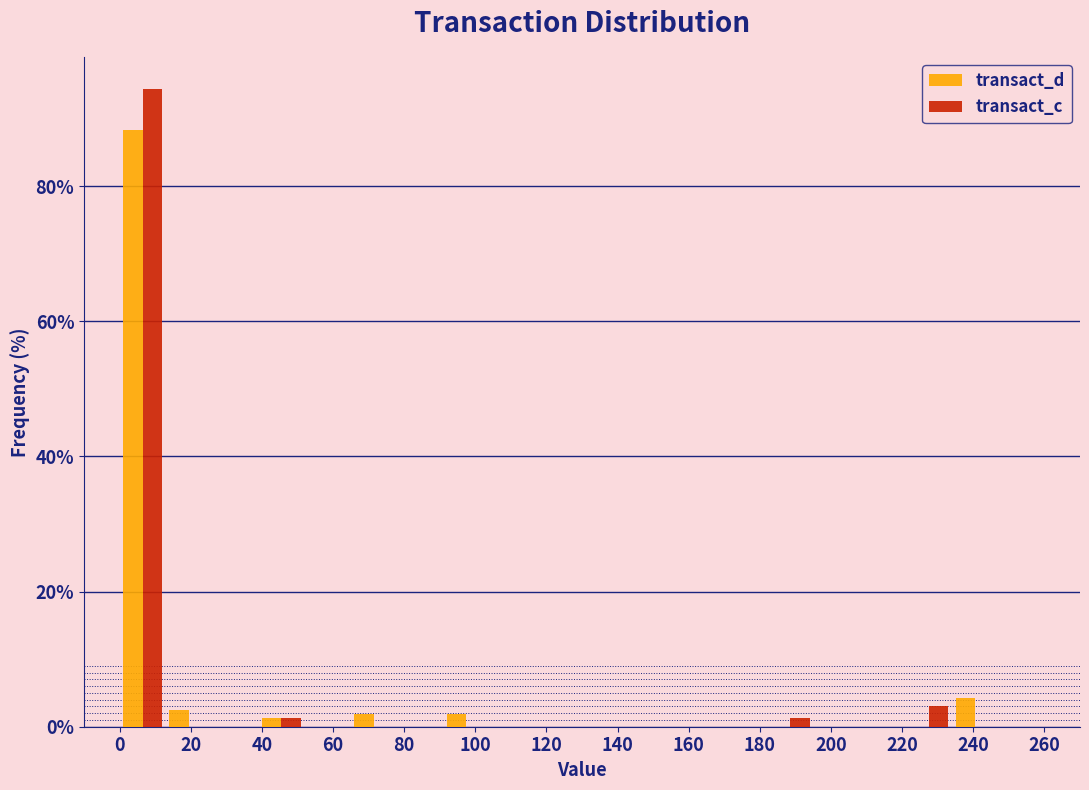

Reading left to right, transcribe this chart: for each range on the x-axis, give the height of each series' bar. Neither the bar edges nor the heights are printed on the chart, so give them approximately, as read against the axes.

0 to 13: transact_d=88	transact_c=94
13 to 26: transact_d=2	transact_c=0
26 to 39: transact_d=0	transact_c=0
39 to 52: transact_d=under 2	transact_c=under 2
52 to 65: transact_d=0	transact_c=0
65 to 78: transact_d=under 2	transact_c=0
78 to 91: transact_d=0	transact_c=0
91 to 104: transact_d=under 2	transact_c=0
104 to 117: transact_d=0	transact_c=0
117 to 130: transact_d=0	transact_c=0
130 to 143: transact_d=0	transact_c=0
143 to 156: transact_d=0	transact_c=0
156 to 169: transact_d=0	transact_c=0
169 to 182: transact_d=0	transact_c=0
182 to 195: transact_d=0	transact_c=under 2
195 to 208: transact_d=0	transact_c=0
208 to 221: transact_d=0	transact_c=0
221 to 234: transact_d=0	transact_c=4
234 to 247: transact_d=4	transact_c=0
247 to 260: transact_d=0	transact_c=0